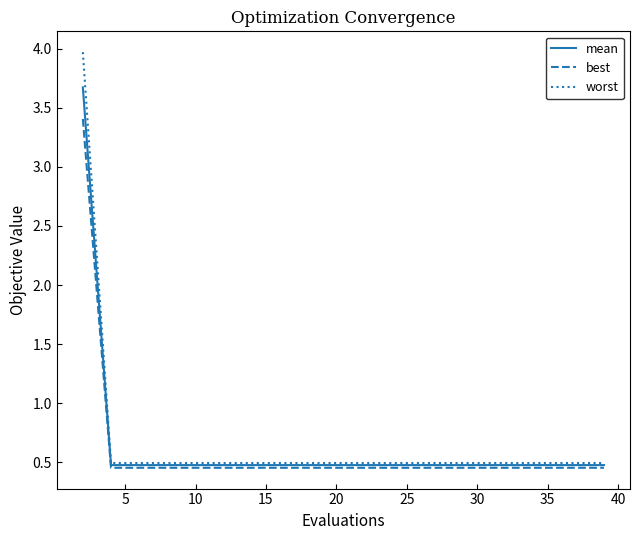

What is the difference between the maximum and minimum values in the mean series?

3.2